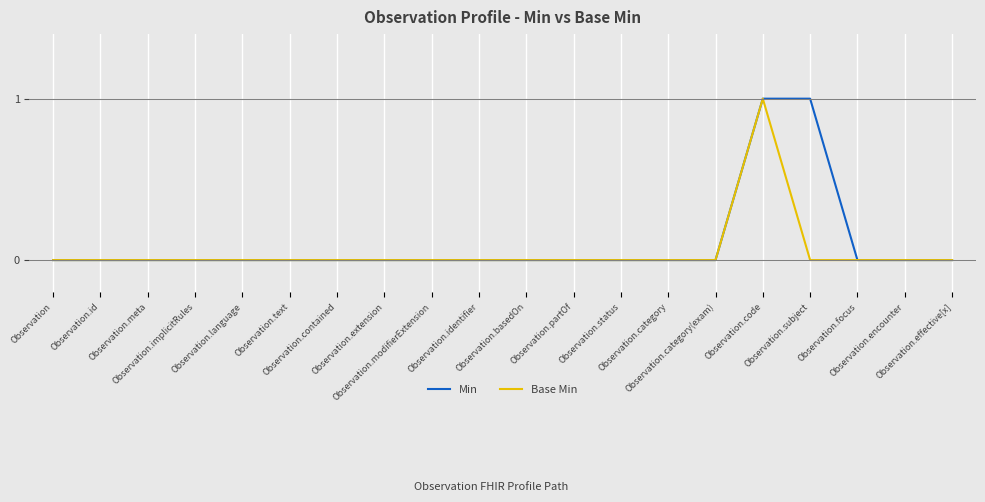

Is it true that Min equals 0 at Observation.identifier?

True